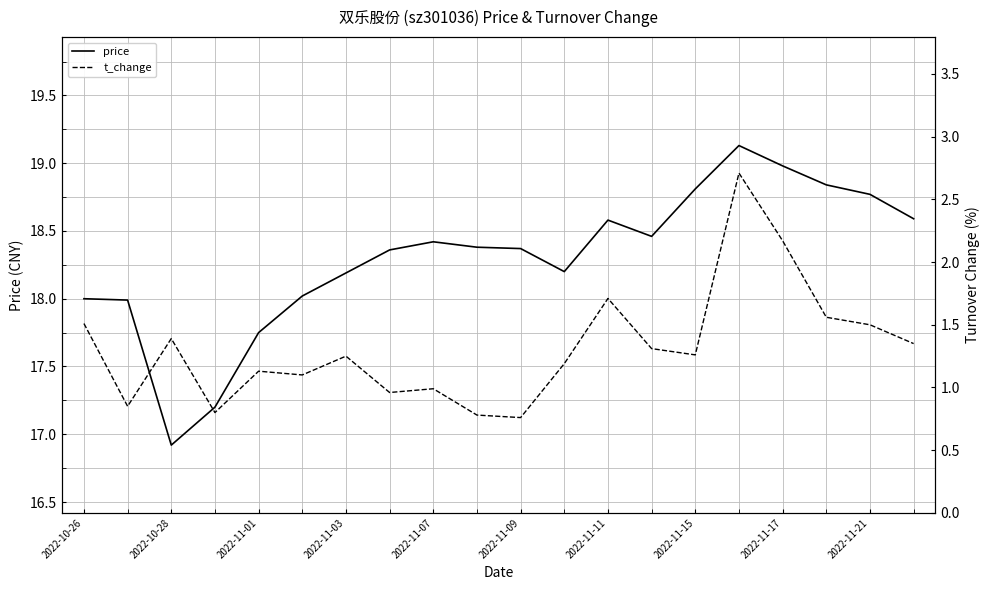

What is the minimum value for t_change?

0.8